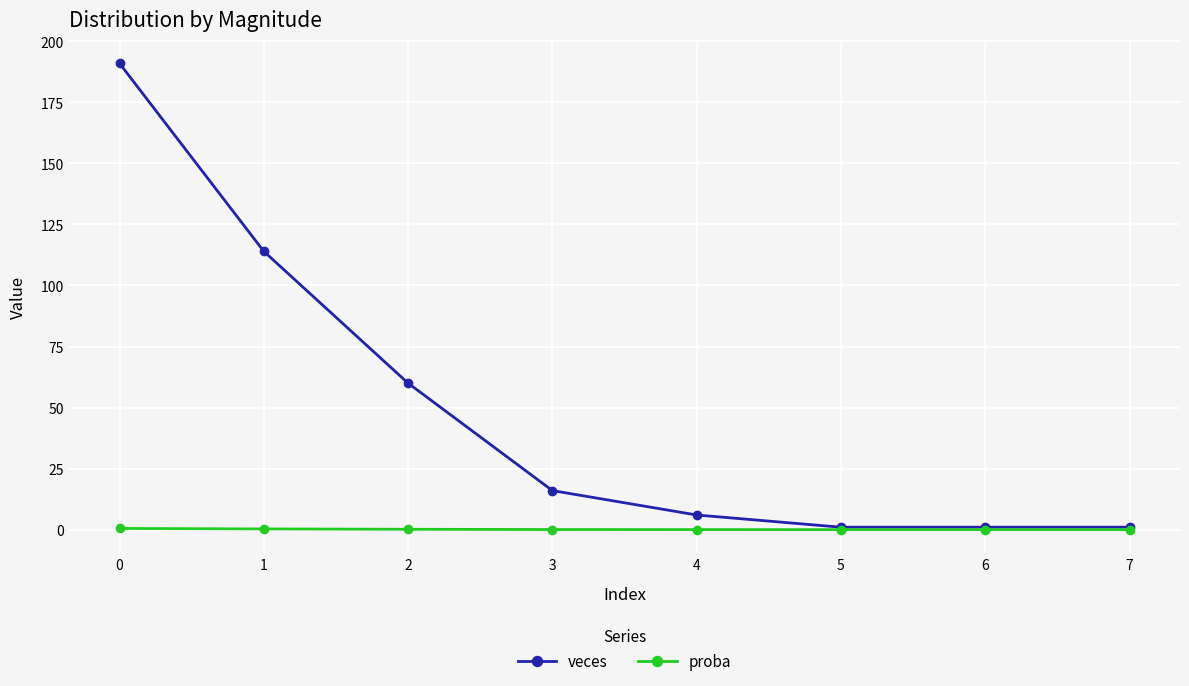

How many series are shown in this chart?

2